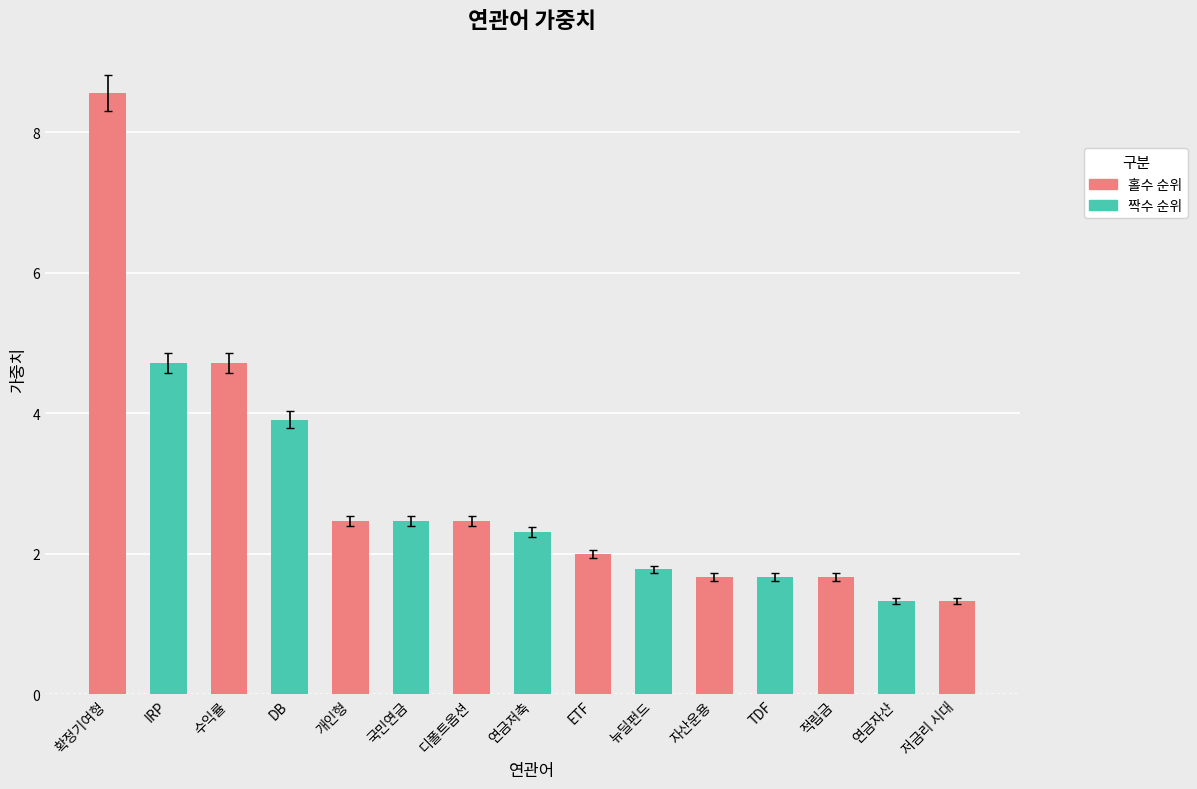

Reading right to left, extract all data points from this chart.

1.3	1.3	1.7	1.7	1.7	1.8	2.0	2.3	2.5	2.5	2.5	3.9	4.7	4.7	8.6